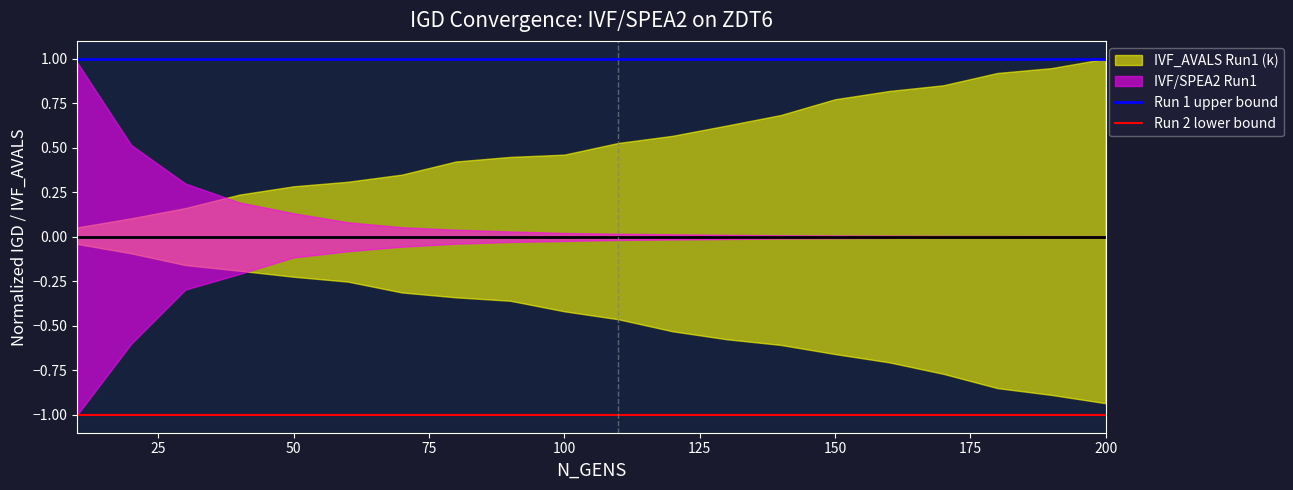

True or false: Run 2 lower bound and Run 1 upper bound intersect in this chart.

False